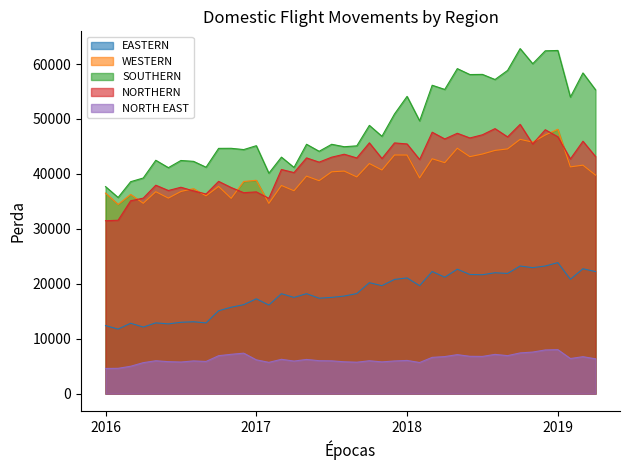

True or false: NORTHERN and EASTERN cross at least once.

False